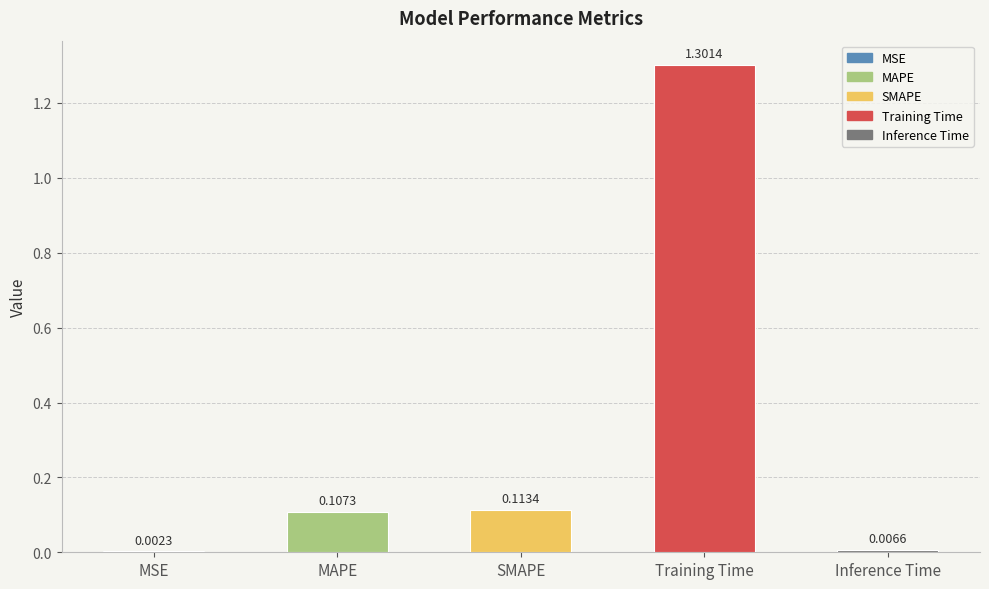

Which has a higher value, SMAPE or MAPE?

SMAPE